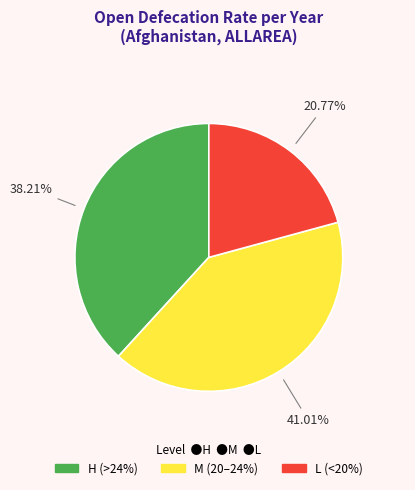

Is the sum of H (>24%) and M (20–24%) greater than half?

Yes